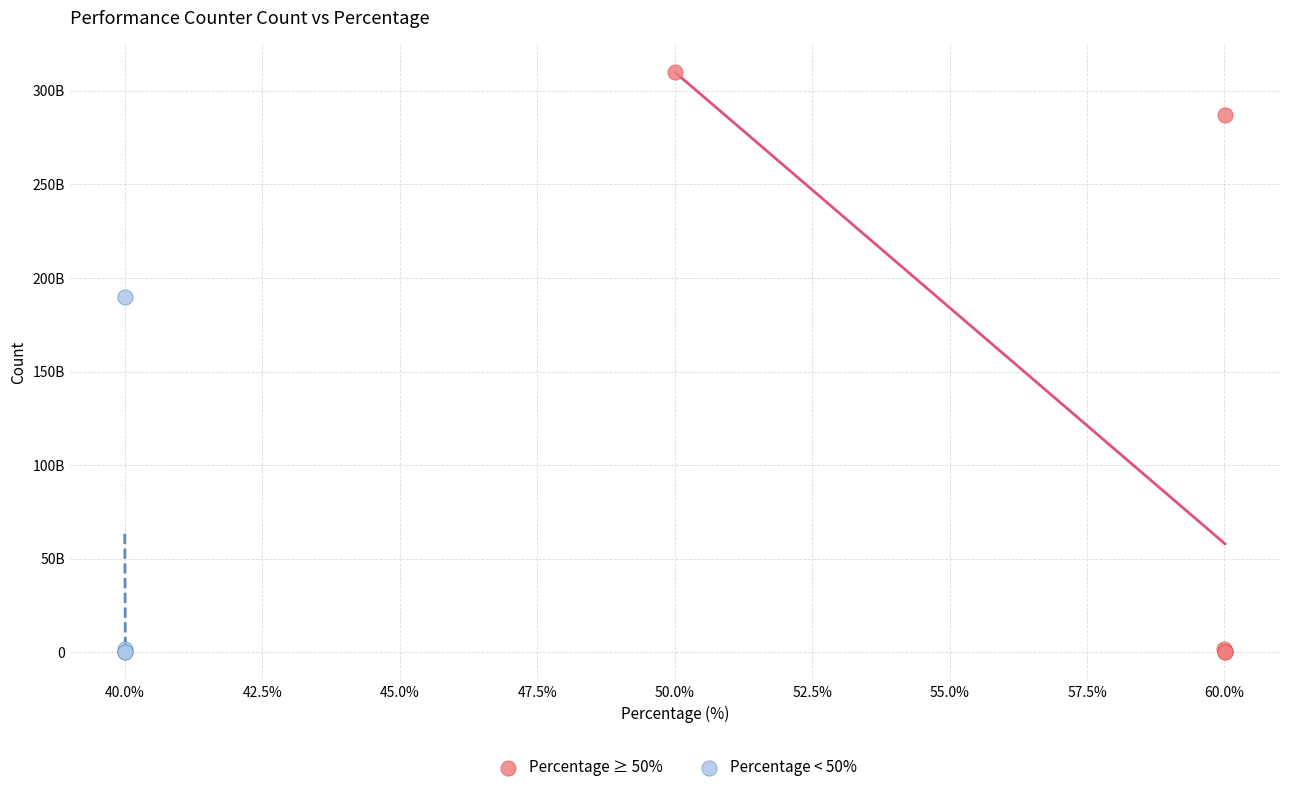

What are all the series names shown in the legend?

Percentage ≥ 50%, Percentage < 50%